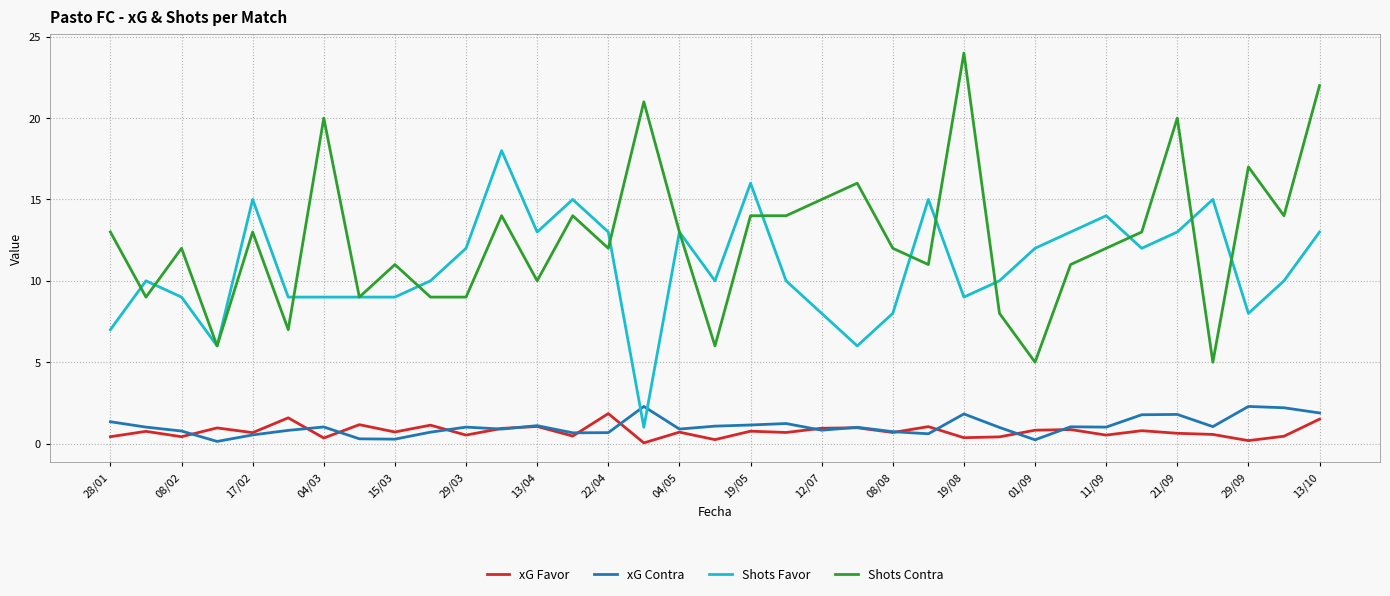

Which series has the largest range (max minus min)?

Shots Contra